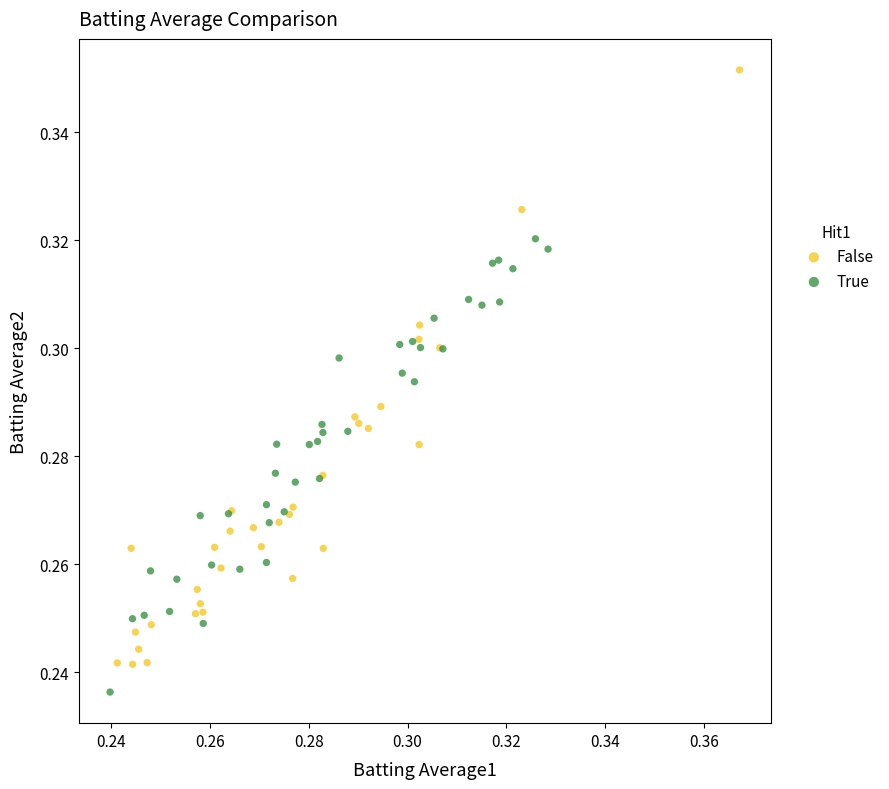

Which series reaches the maximum Y coordinate?

False